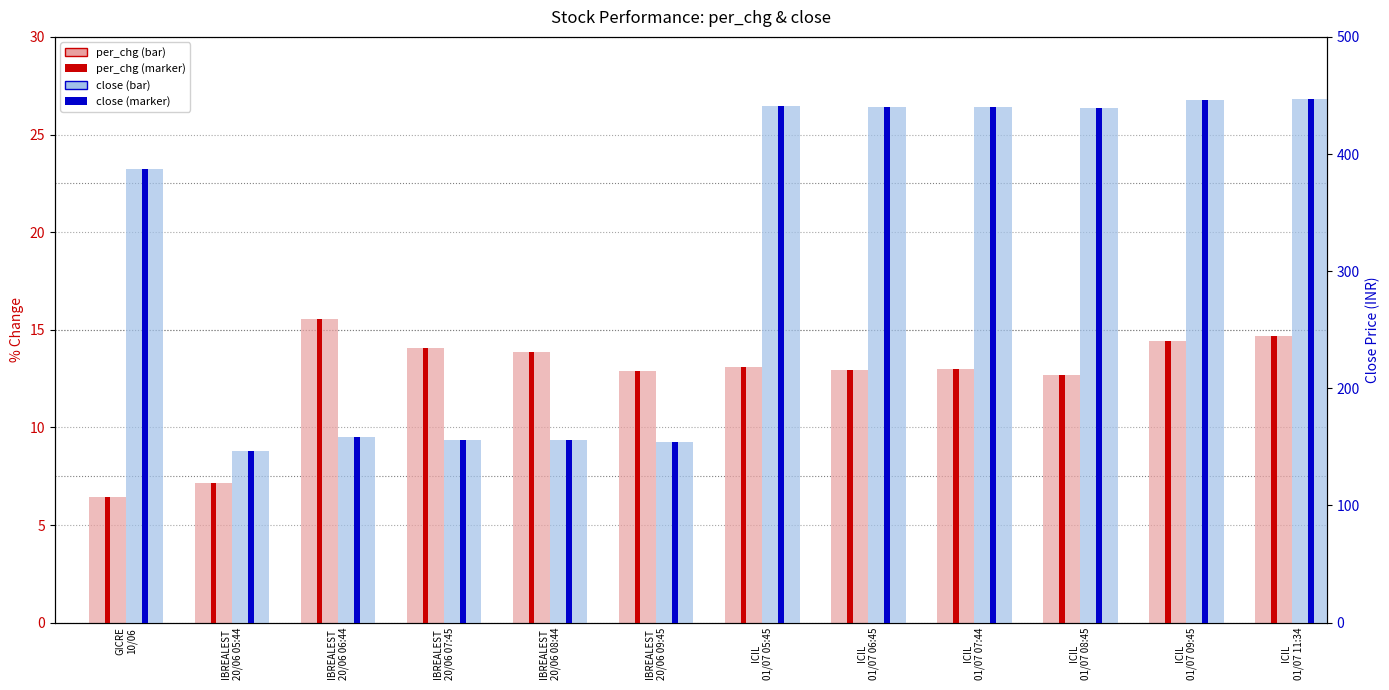

How many data points in per_chg (light) are less than 13?

5